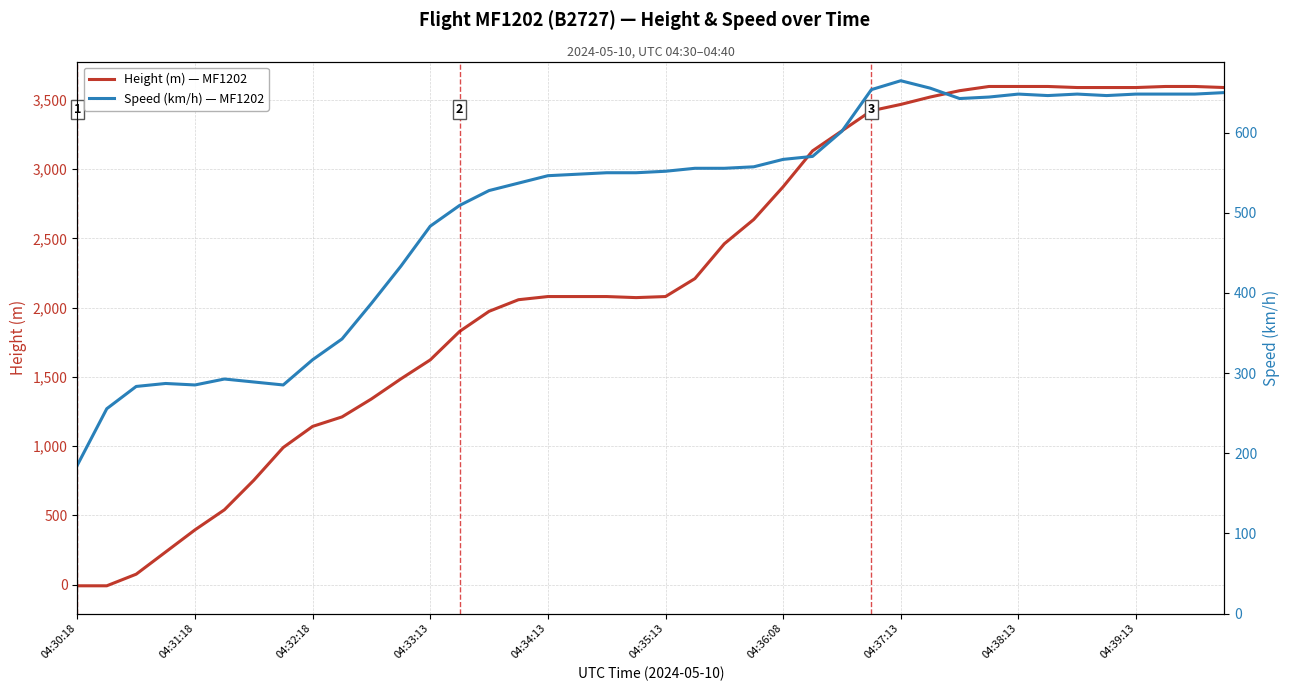

At which category is the sum across all series the highest?

04:38:13